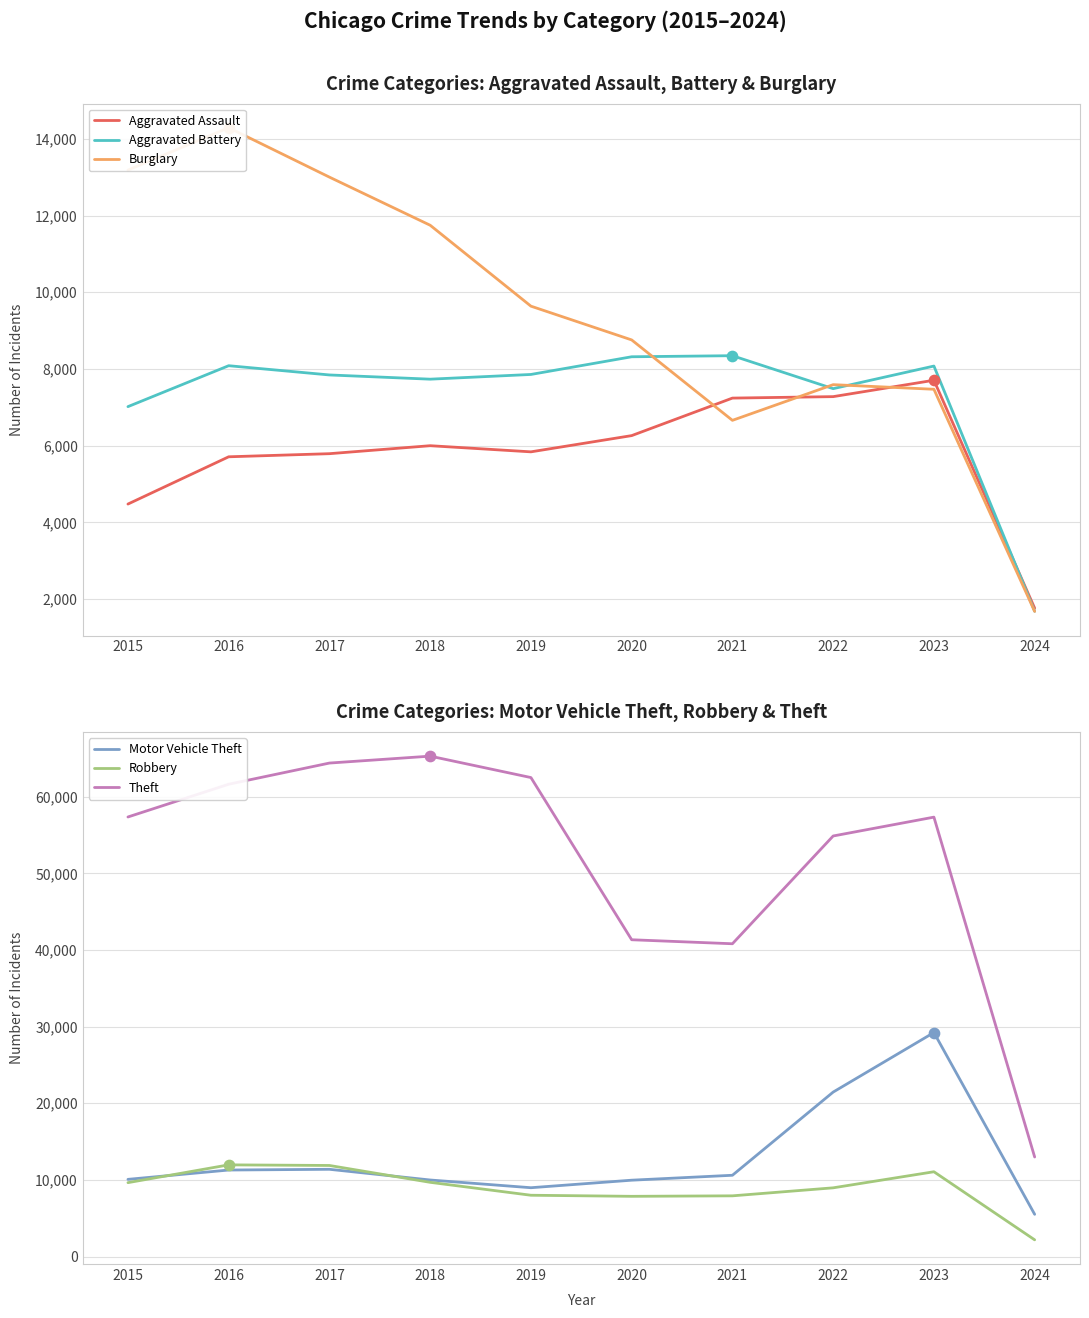

Which series contains the highest Y value?

Theft